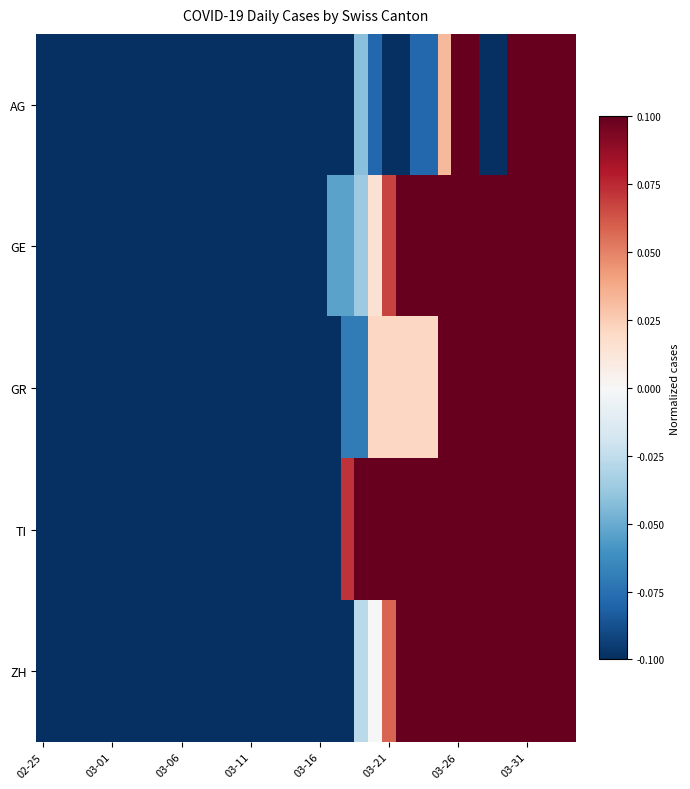

Which label corresponds to the smallest value in the chart?

02-25